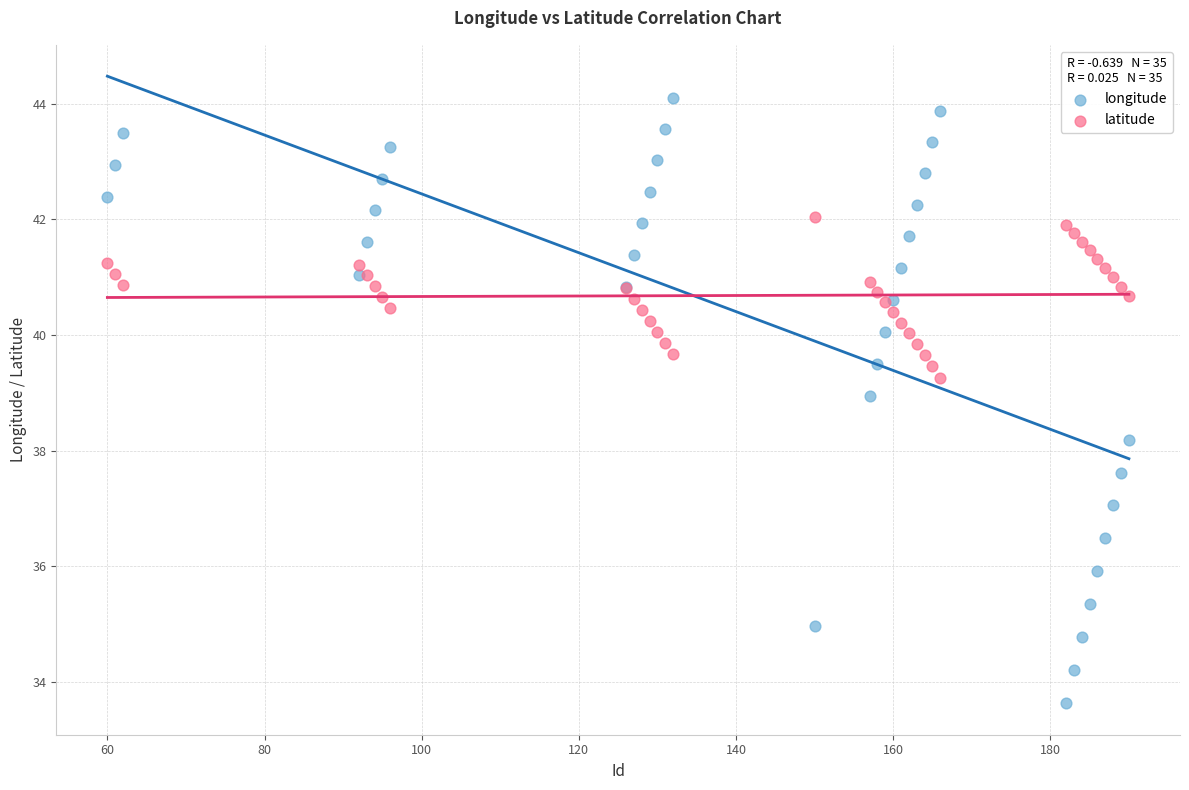

In the longitude series, what Y value is closest to 38?

38.2